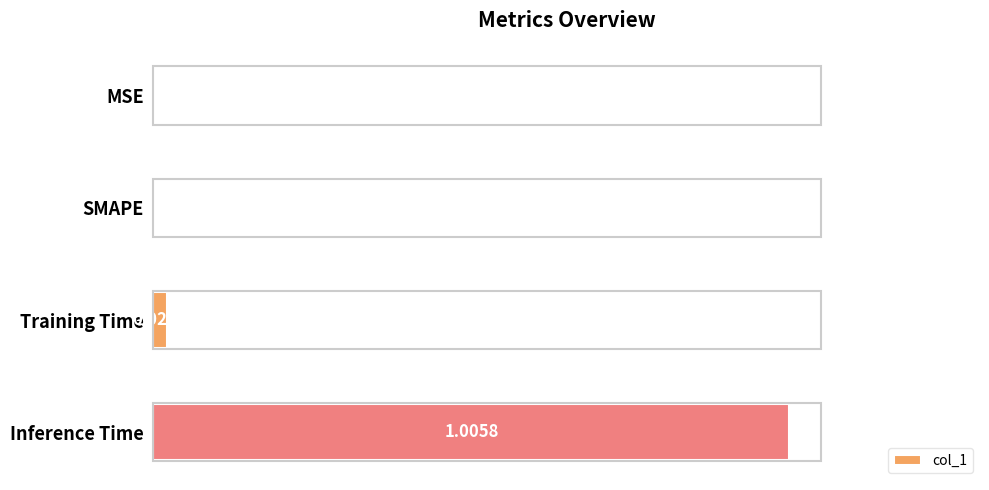

What is the change in value from SMAPE to Inference Time?

+1.0